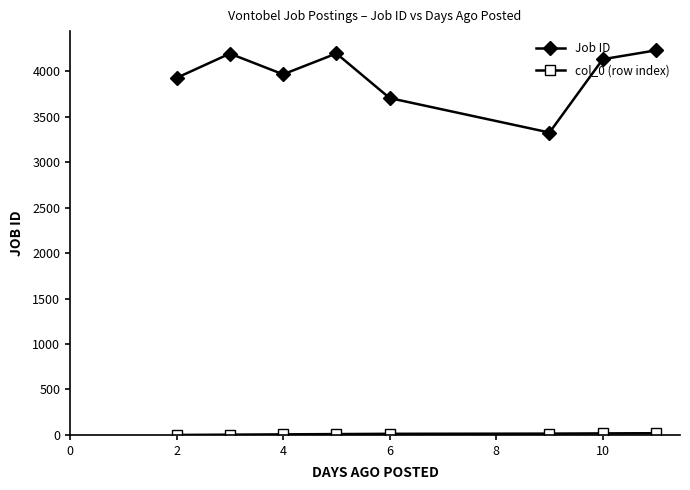

What is the average value of the Job ID series?

3959.5